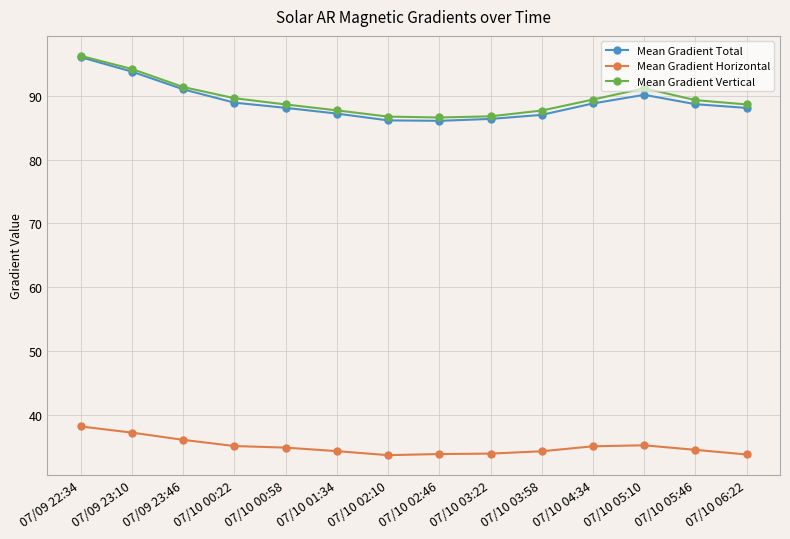

At which category is the sum across all series the highest?

07/09 22:34